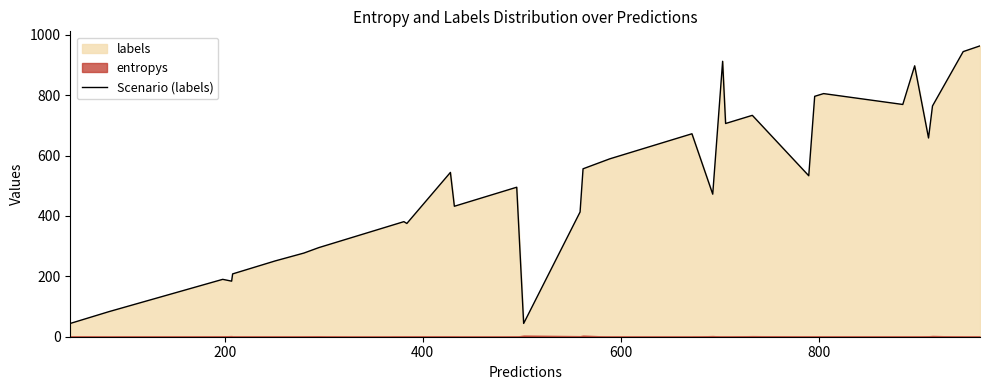

Reading right to left, transcribe all the data shown in this chart.

963	944	764	658	897	769	805	796	533	733	706	912	472	672	613	589	556	413	44	495	483	471	437	432	544	375	381	373	366	324	307	295	277	251	208	184	190	83	59	44